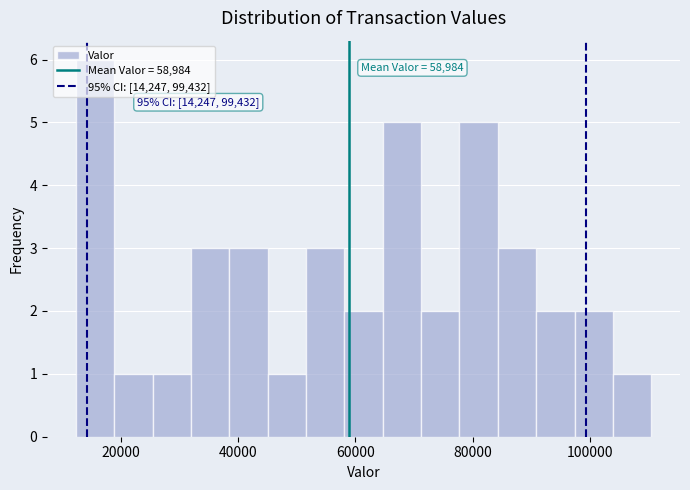

Around what value on the x-axis is the tallest bar? Give the approximate position of its centre, as read against the axis.

16000